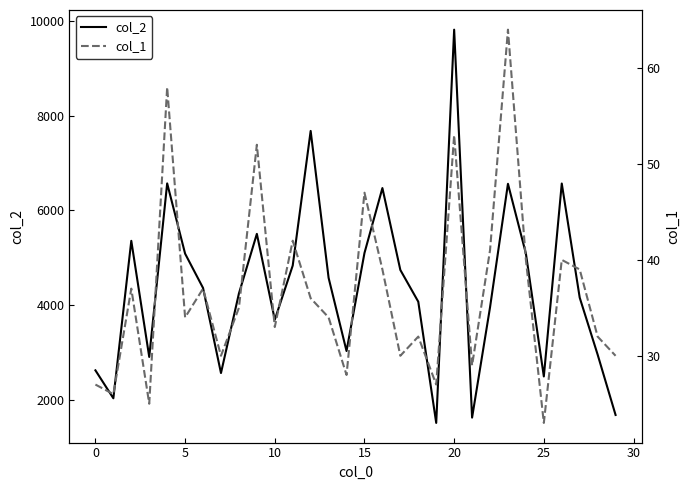

What is the difference between the second highest and second lowest values in the col_2 series?

6052